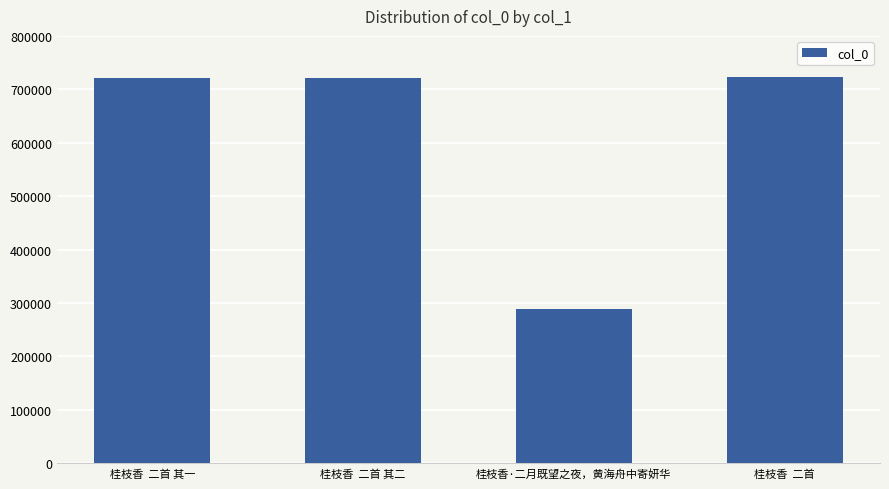

Approximately how many times larger is the value at 桂枝香  二首 其一 compared to 桂枝香·二月既望之夜，黄海舟中寄妍华?

2.5